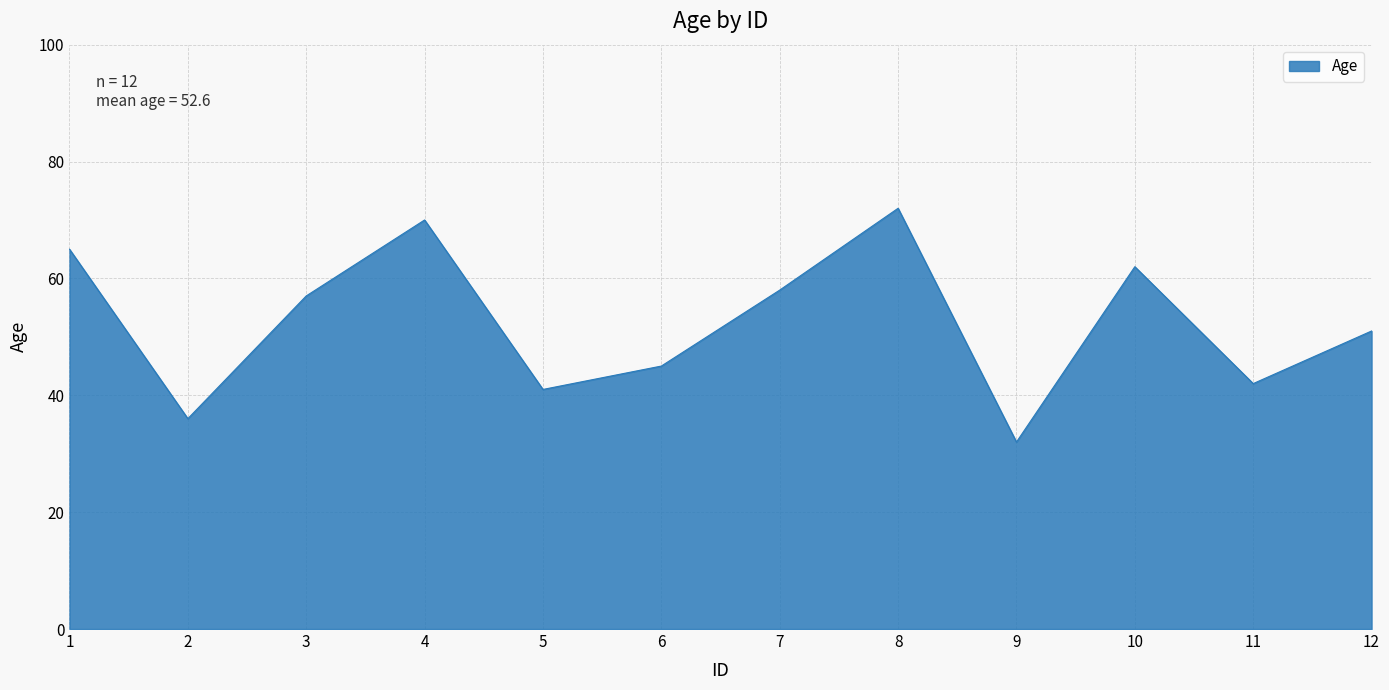

The chart shows a value of 35 at 8. True or false?

False